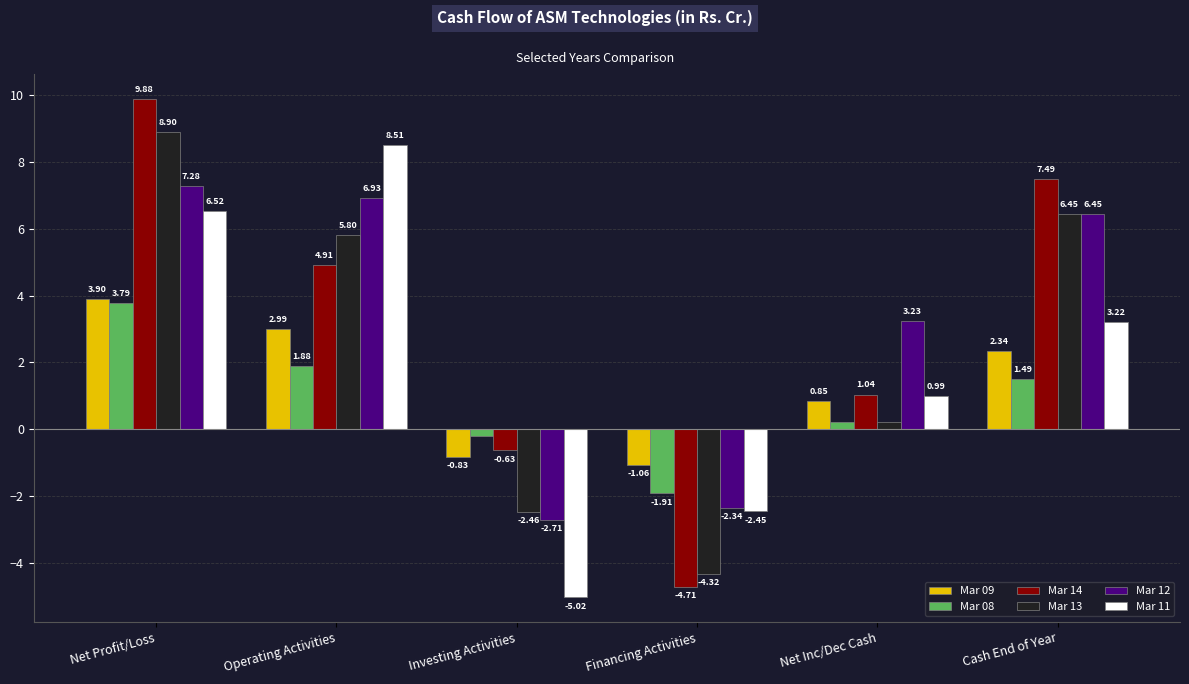

What is the smallest value displayed?

-5.0